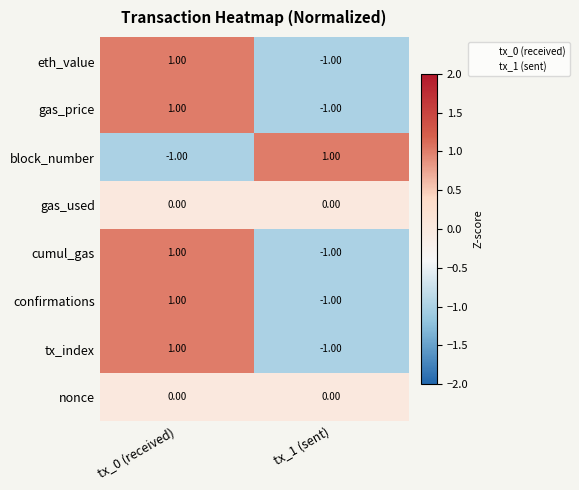

At which category is the sum across all series the highest?

tx_0 (received)